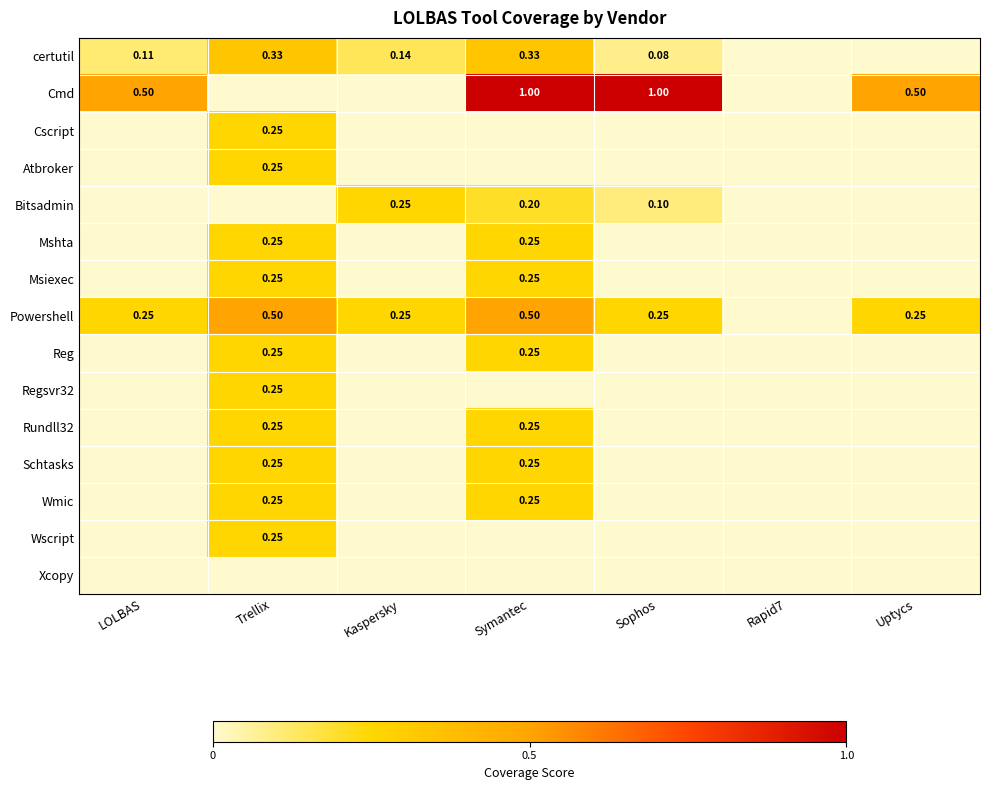

How many positive values does the Cscript series have?

1